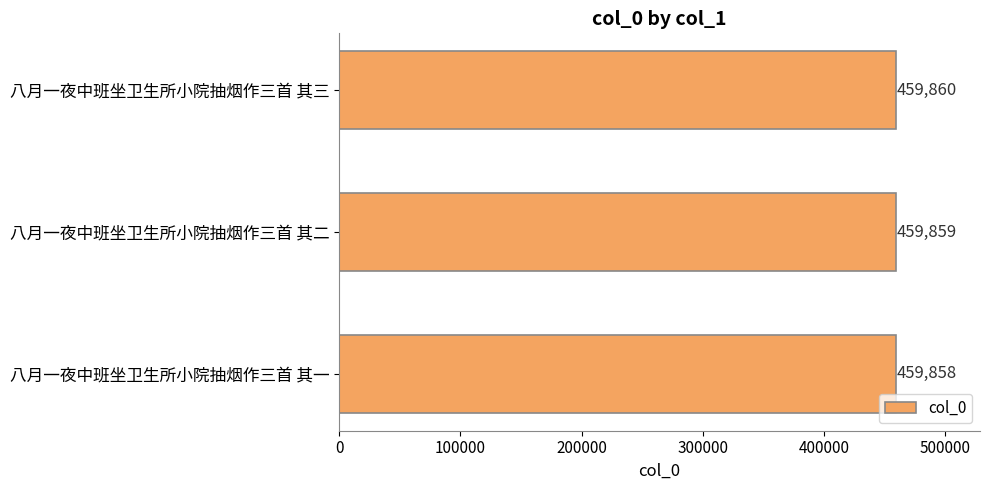

Rank the categories by value from highest to lowest.

八月一夜中班坐卫生所小院抽烟作三首 其三, 八月一夜中班坐卫生所小院抽烟作三首 其二, 八月一夜中班坐卫生所小院抽烟作三首 其一